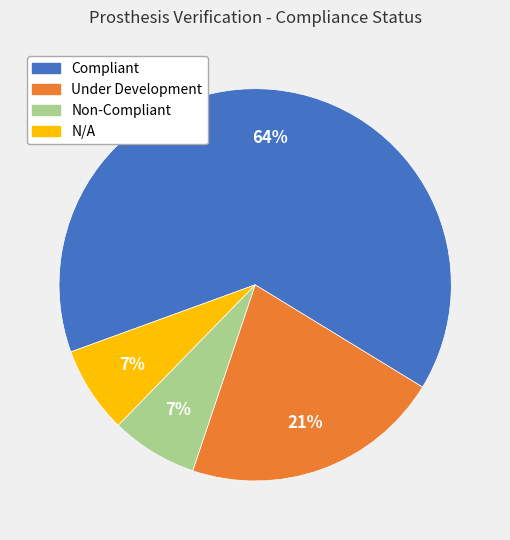

Which category has the biggest portion of the pie?

Compliant